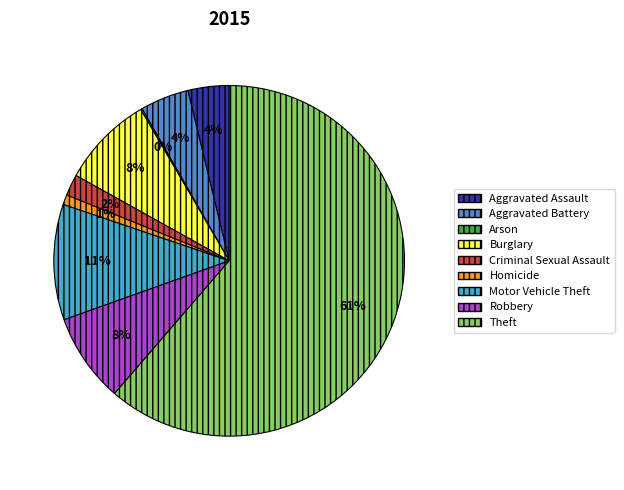

To the nearest percent, what is the difference between the largest and smallest slice percentages?

61%